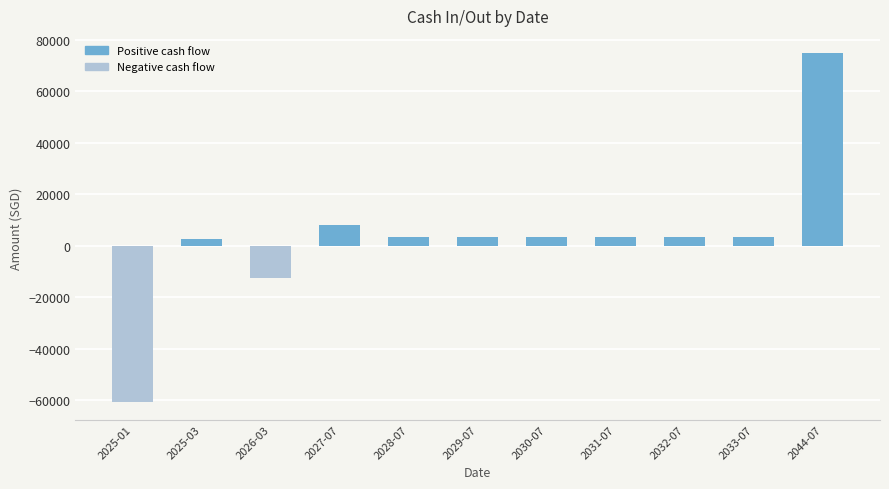

At which label does the data first exceed 3413?

2027-07